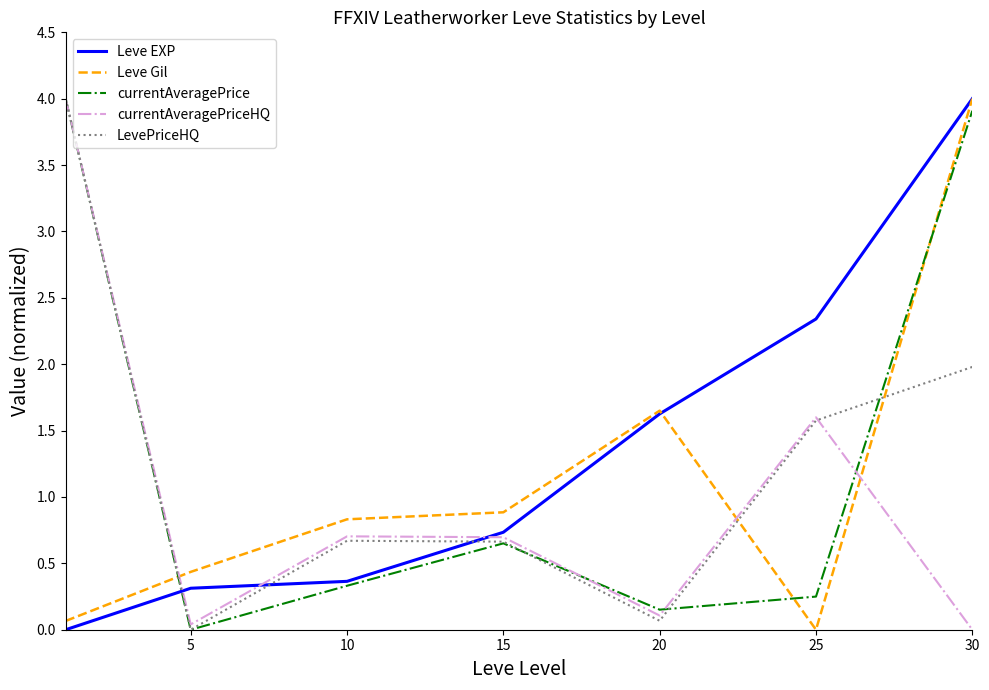

What is the maximum value shown in the chart?

4.0